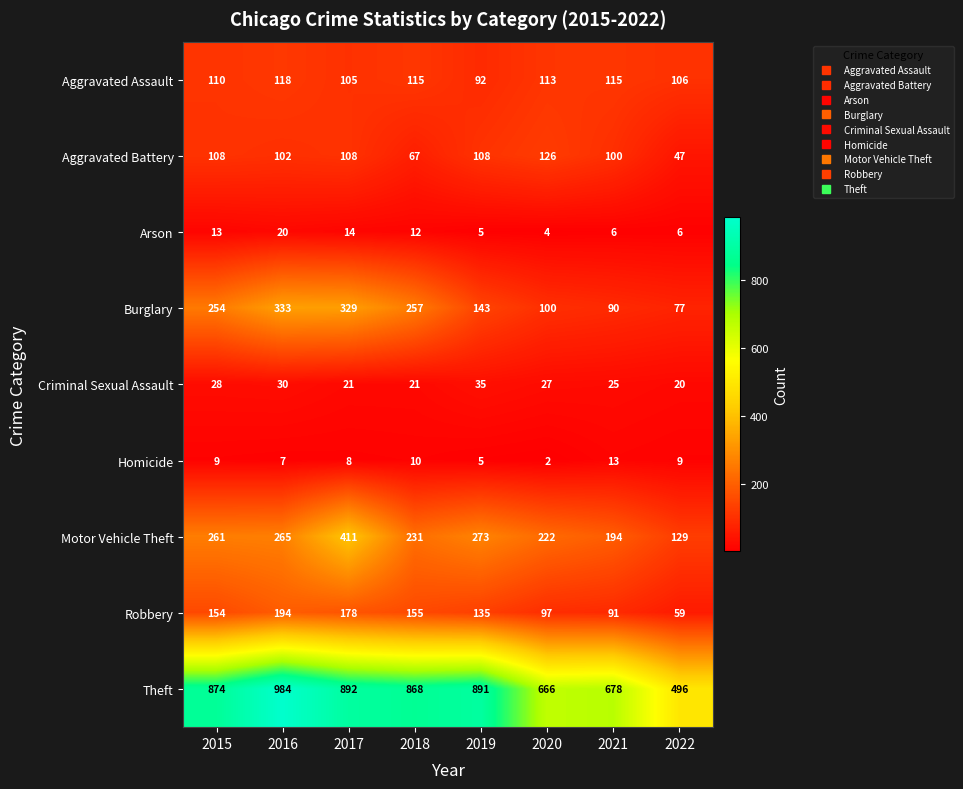

The Homicide series shows 7 at 2016. True or false?

True